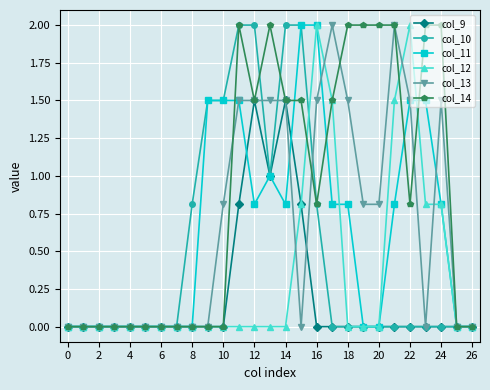

Which series has the largest total across all categories?

col_14